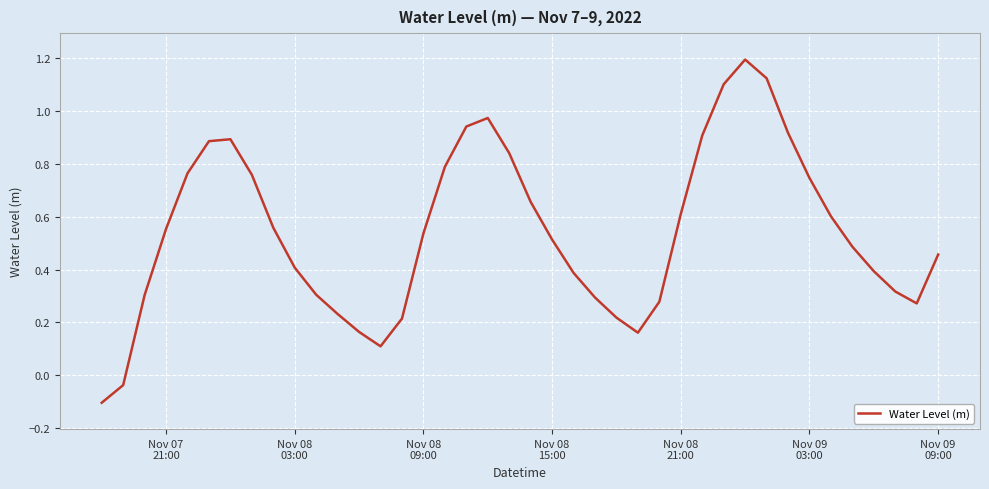

How many negative values are there?

2